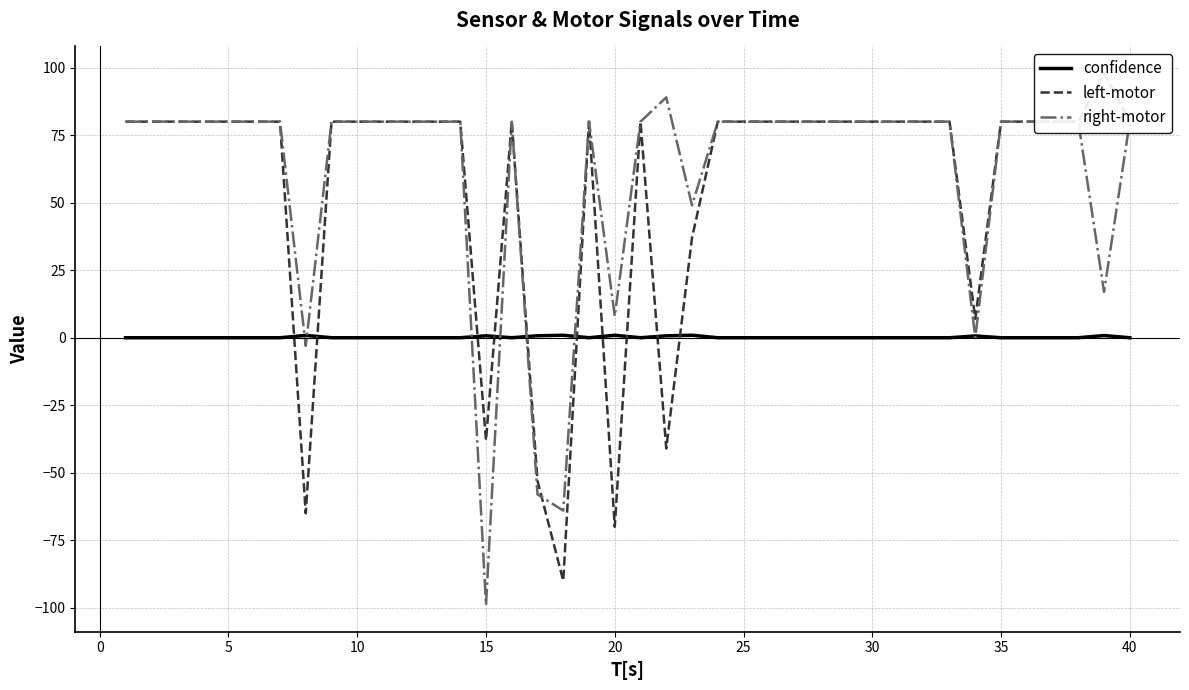

After their last crossing, which series has the higher values: confidence or right-motor?

right-motor